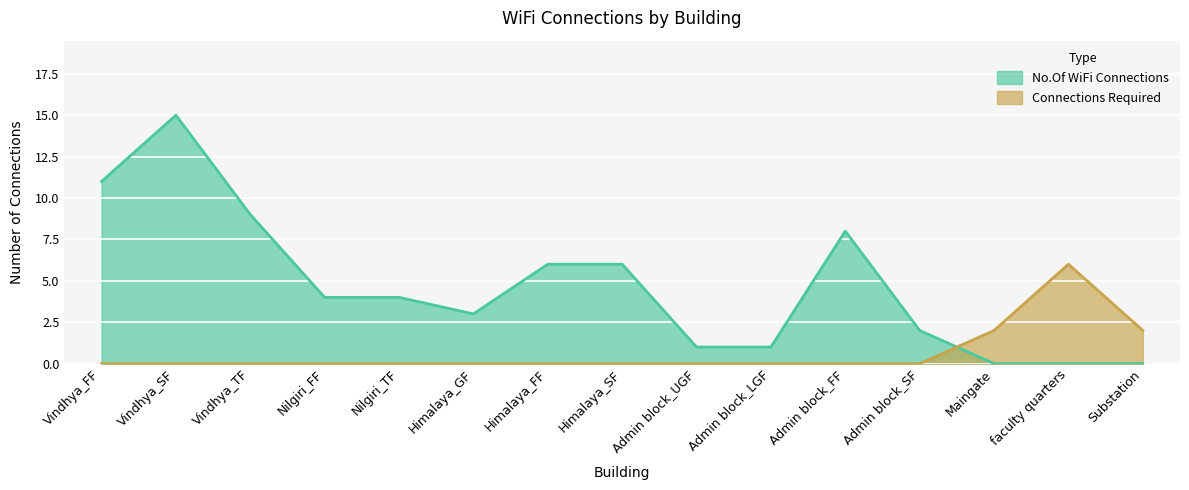

Rank the series by their average value, from highest to lowest.

No.Of WiFi Connections, Connections Required